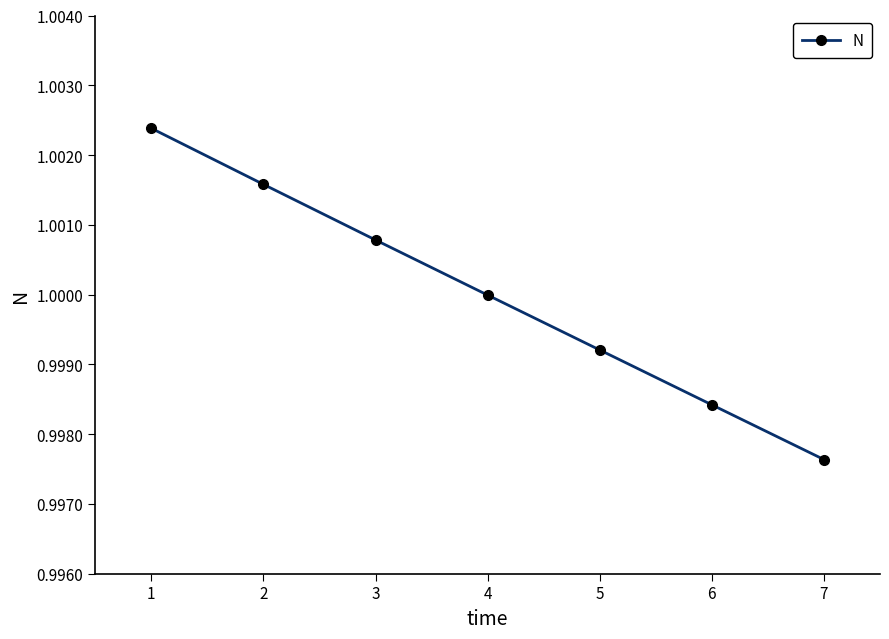

How many lines are shown in the chart?

1